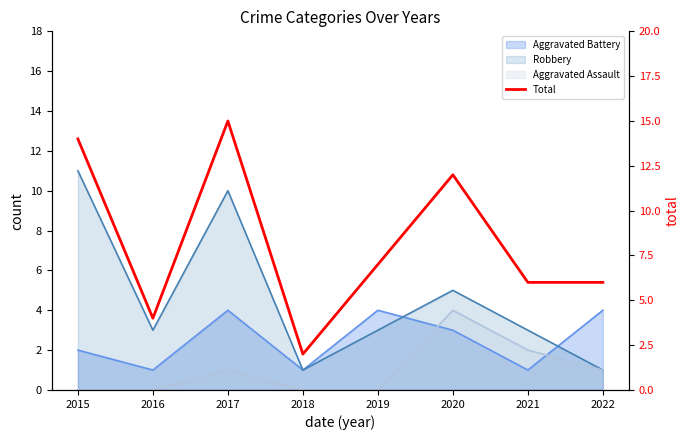

Is it true that the value at 2016 is 2?

False